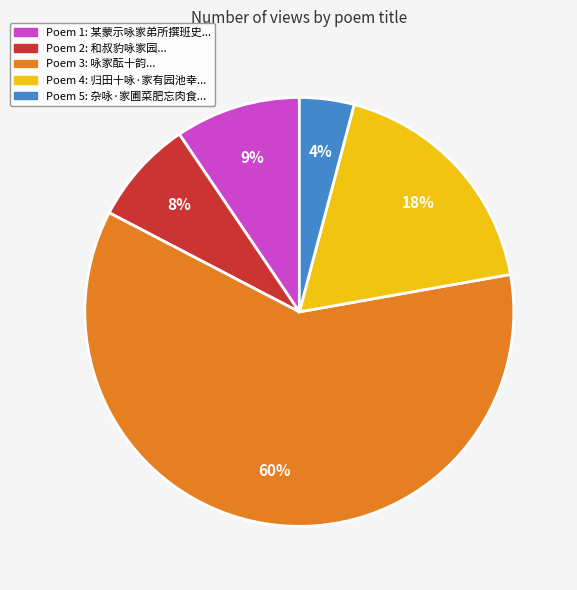

To the nearest percent, what is the average slice percentage?

20%